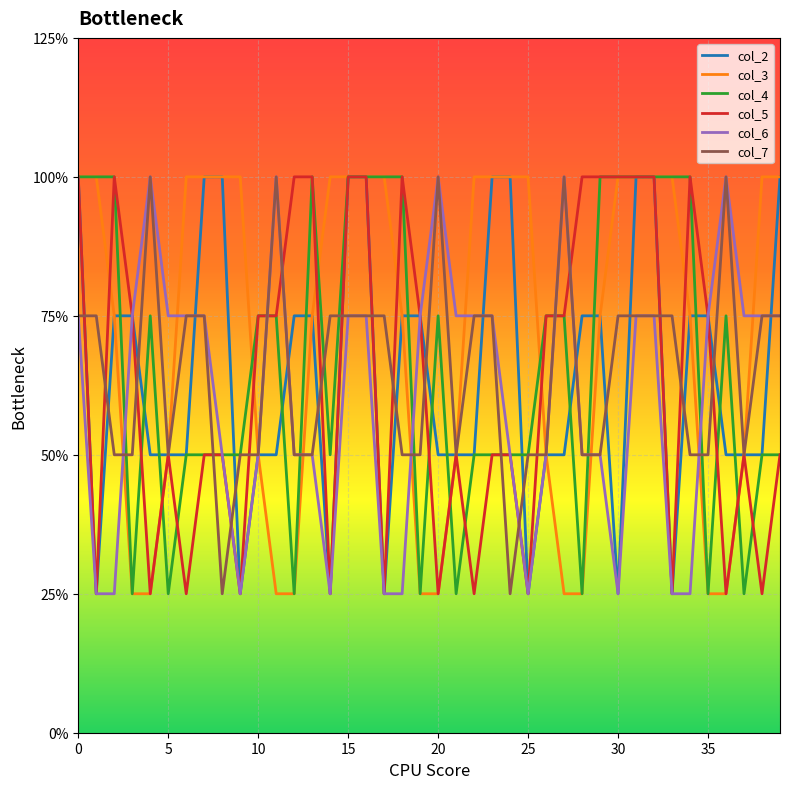

Which series ends up on top after the final intersection of col_4 and col_3?

col_3